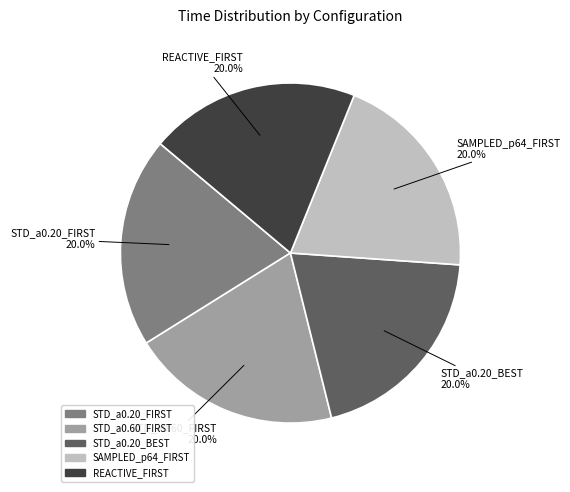

Is it true that REACTIVE_FIRST is 32% of the pie?

False